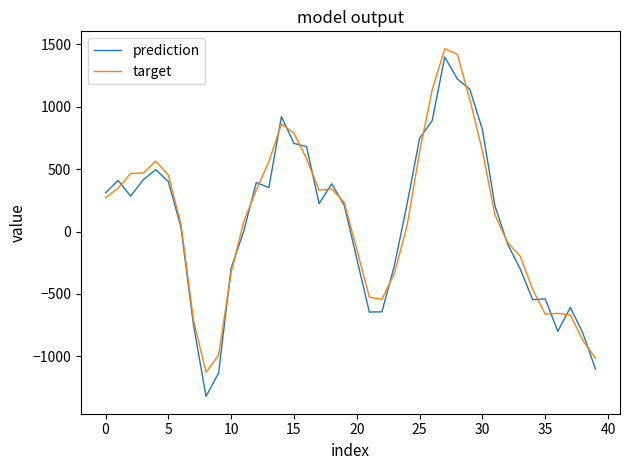

Which series has the widest spread of values?

prediction